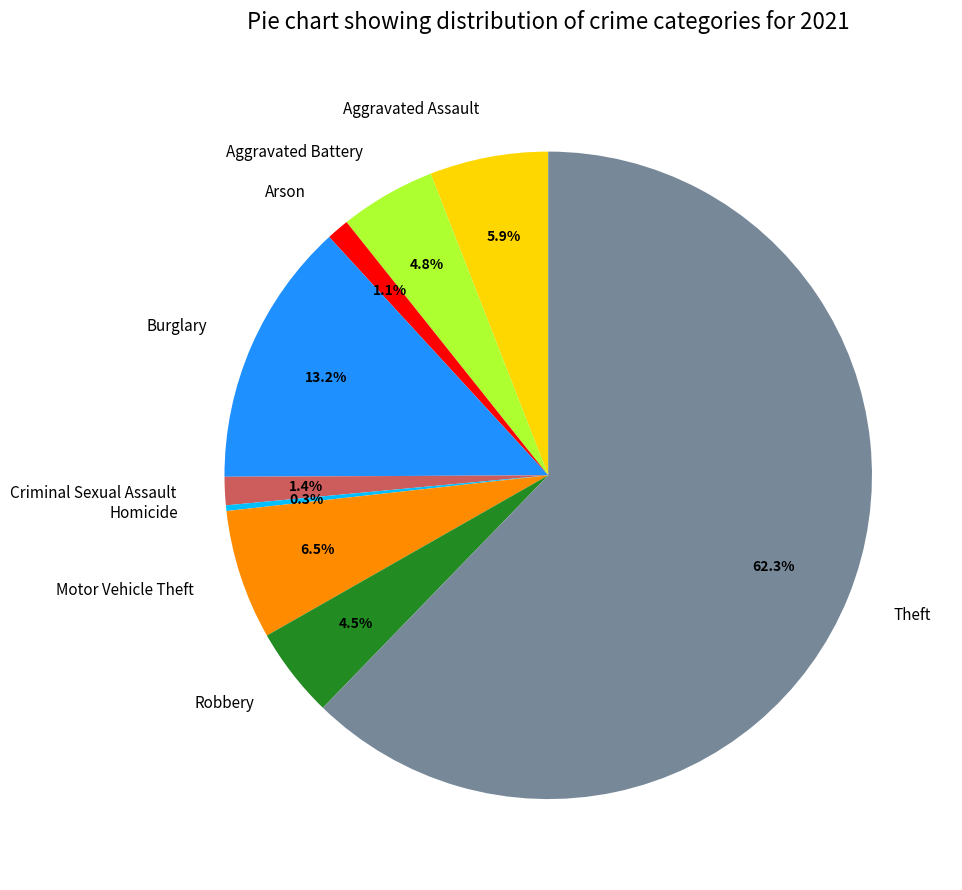

Combined, what portion of the pie is Criminal Sexual Assault and Arson?

2.5%